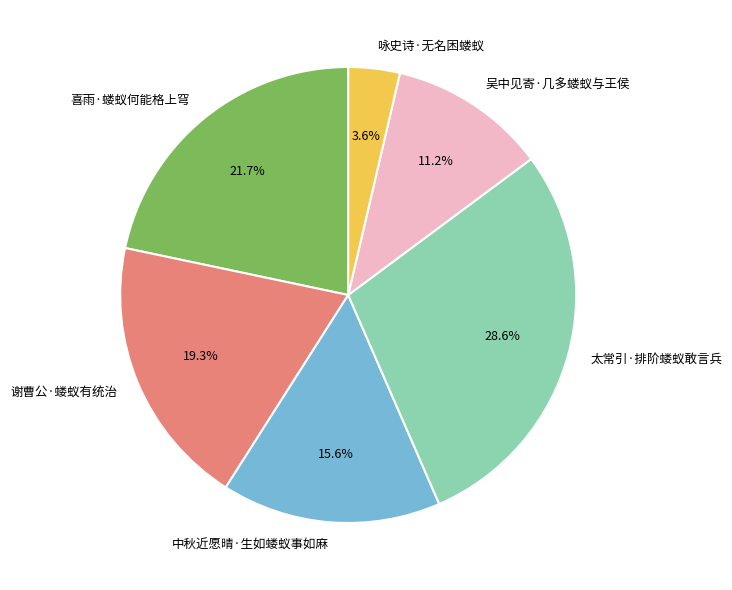

Rank the categories by value from lowest to highest.

咏史诗·无名困蝼蚁, 吴中见寄·几多蝼蚁与王侯, 中秋近愿晴·生如蝼蚁事如麻, 谢曹公·蝼蚁有统治, 喜雨·蝼蚁何能格上穹, 太常引·排阶蝼蚁敢言兵